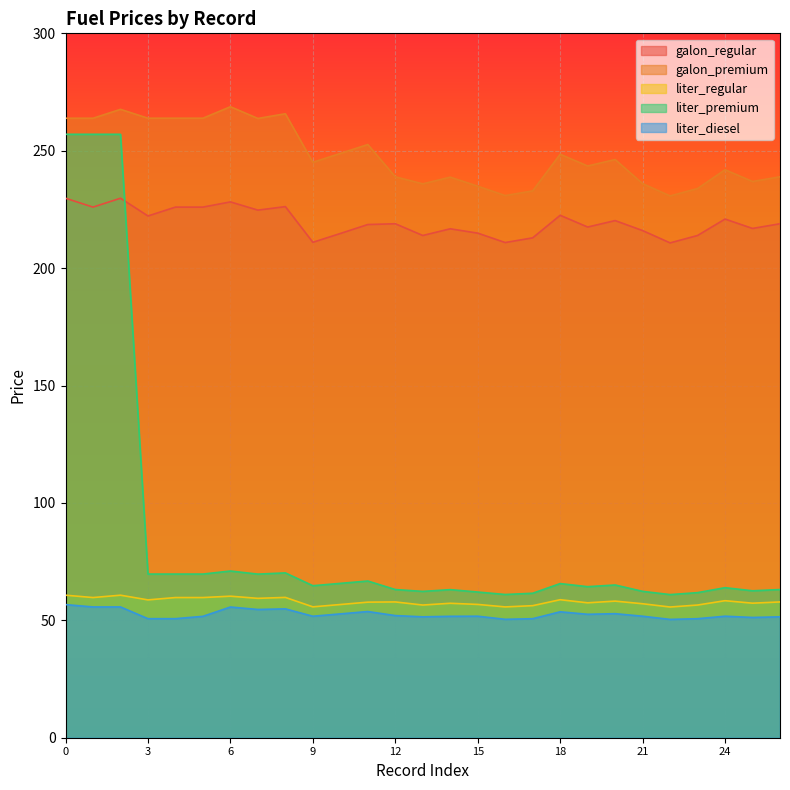

Is the value of liter_premium at 11 greater than the value of galon_regular at 5?

No